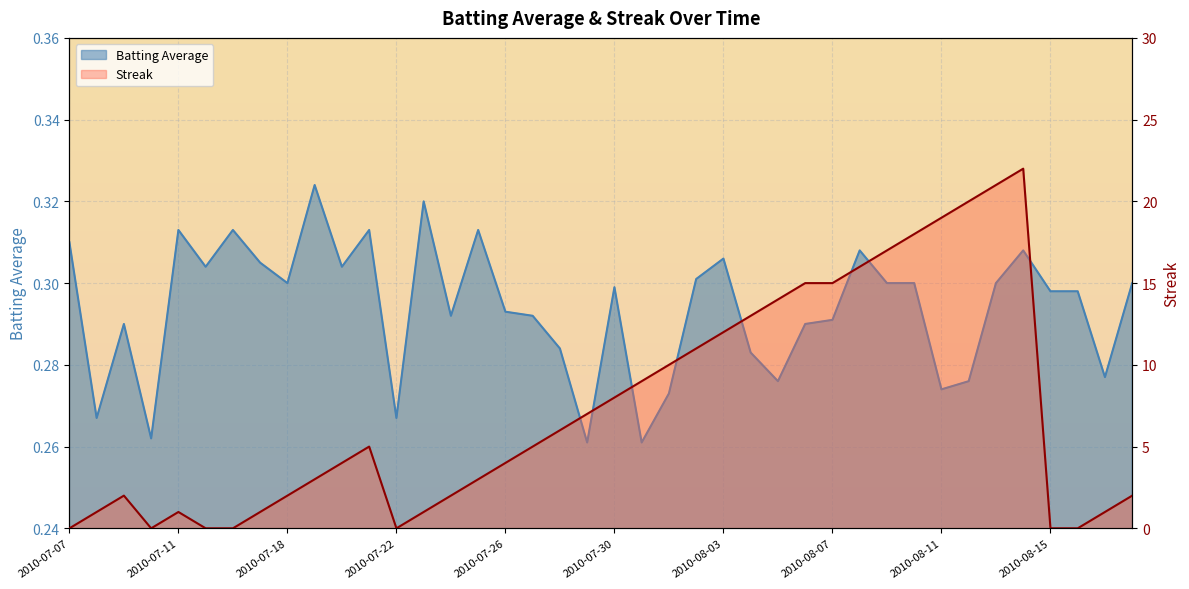

Which series has the largest total across all categories?

Streak